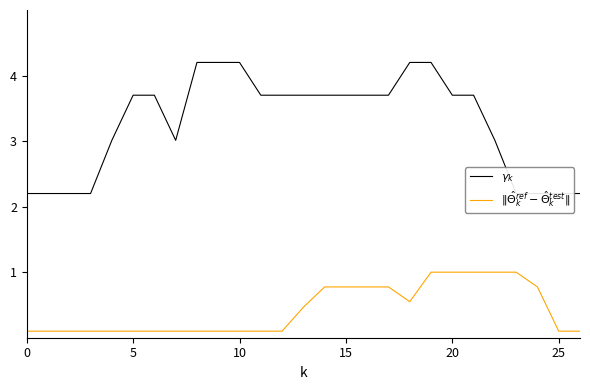

What is the sum of the $\|\hat{\Theta}_k^{ref} - \hat{\Theta}_k^{test}\|$ values at 5 and 20?

1.1